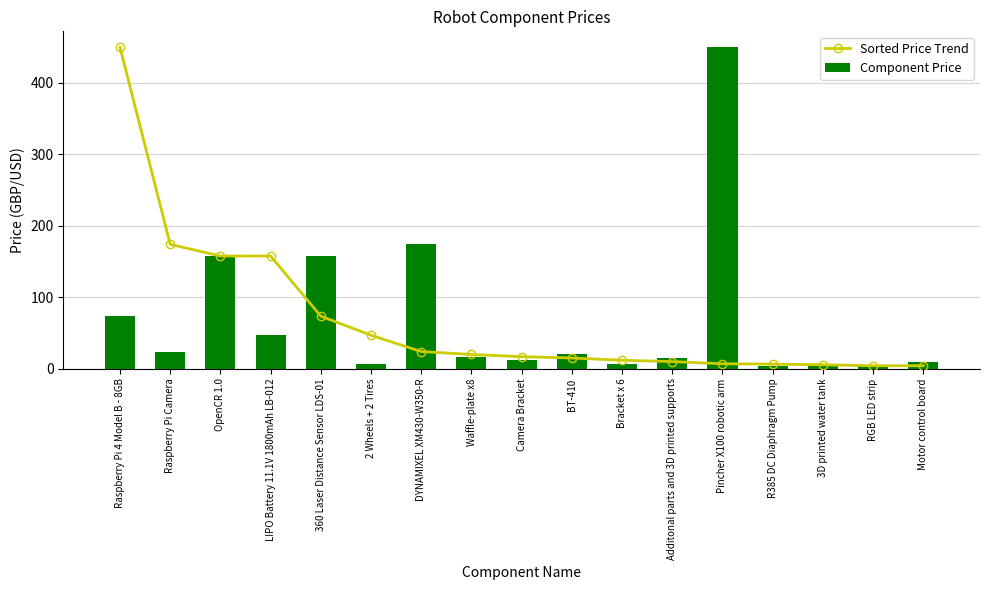

What is the difference between the maximum and minimum values in the Component Price series?

445.3